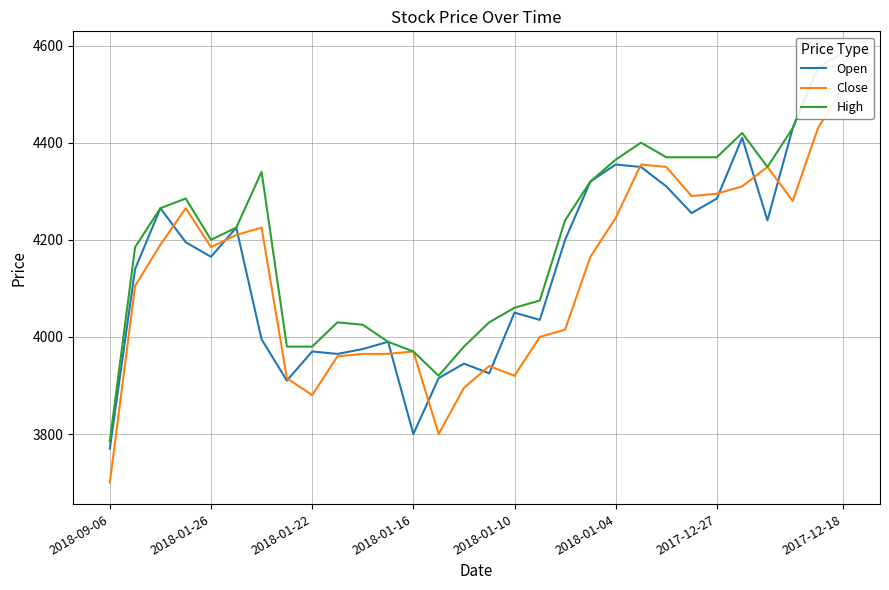

How many lines are shown in the chart?

3